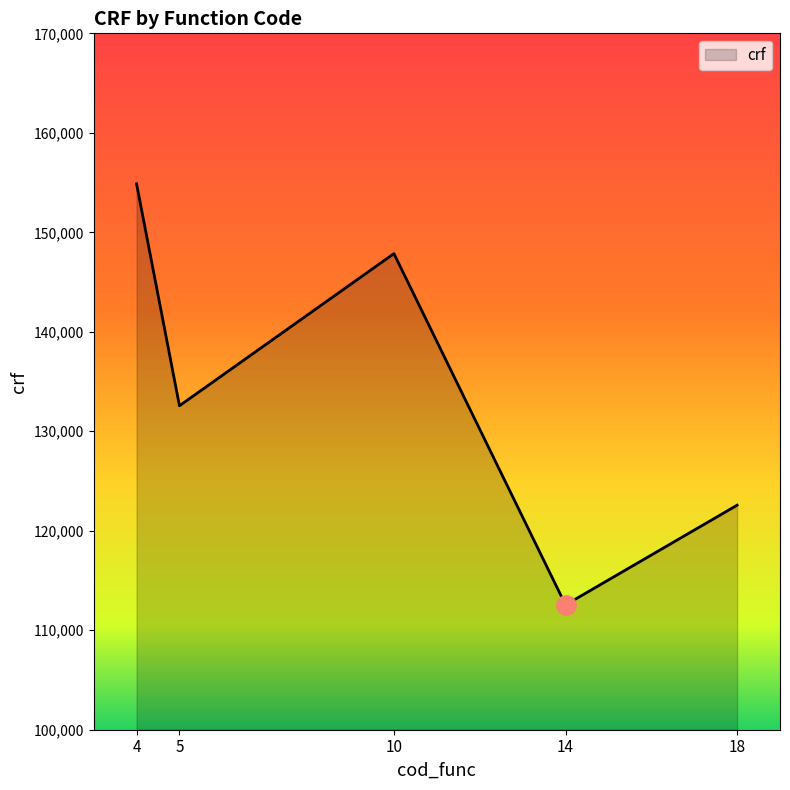

Rank the categories by value from lowest to highest.

14, 18, 5, 10, 4